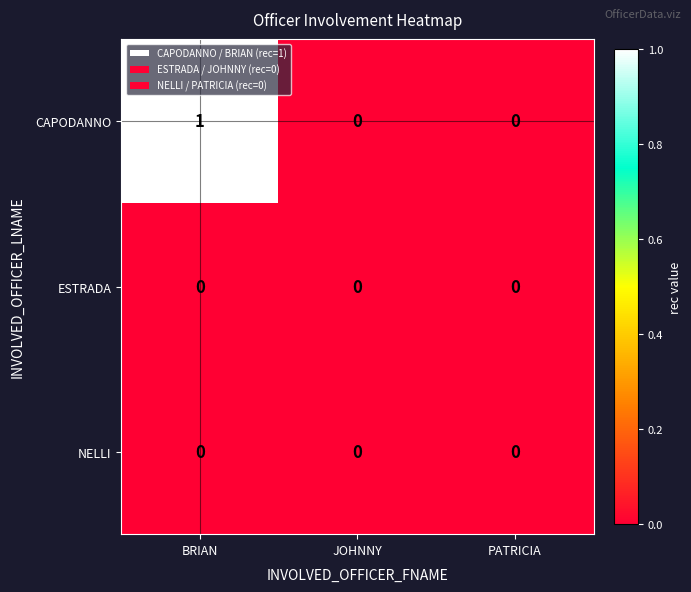

True or false: CAPODANNO has a value of 1 at BRIAN.

True